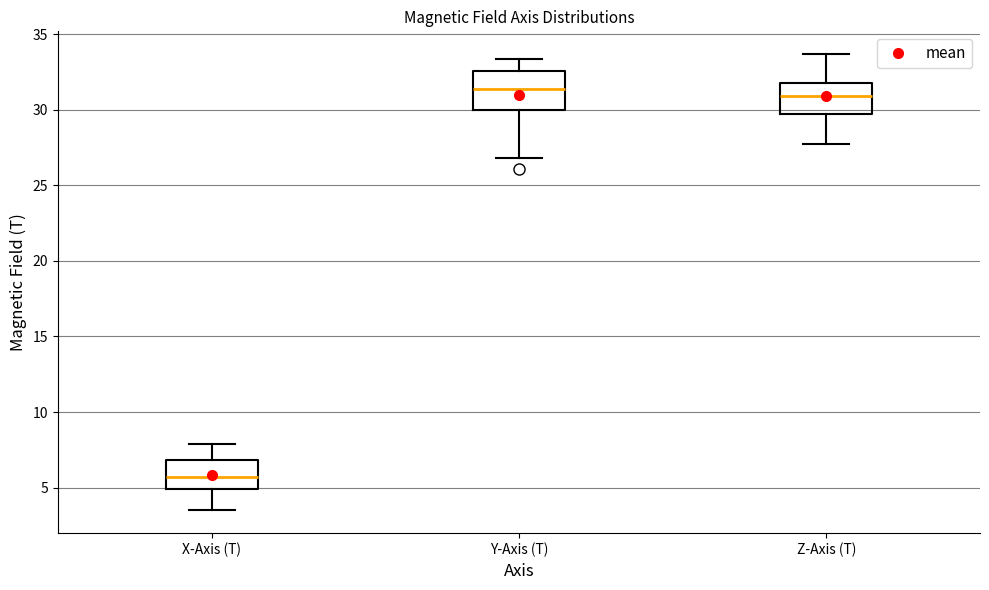

Which box is the tallest, from its lower edge to its upper edge?

Y-Axis (T)